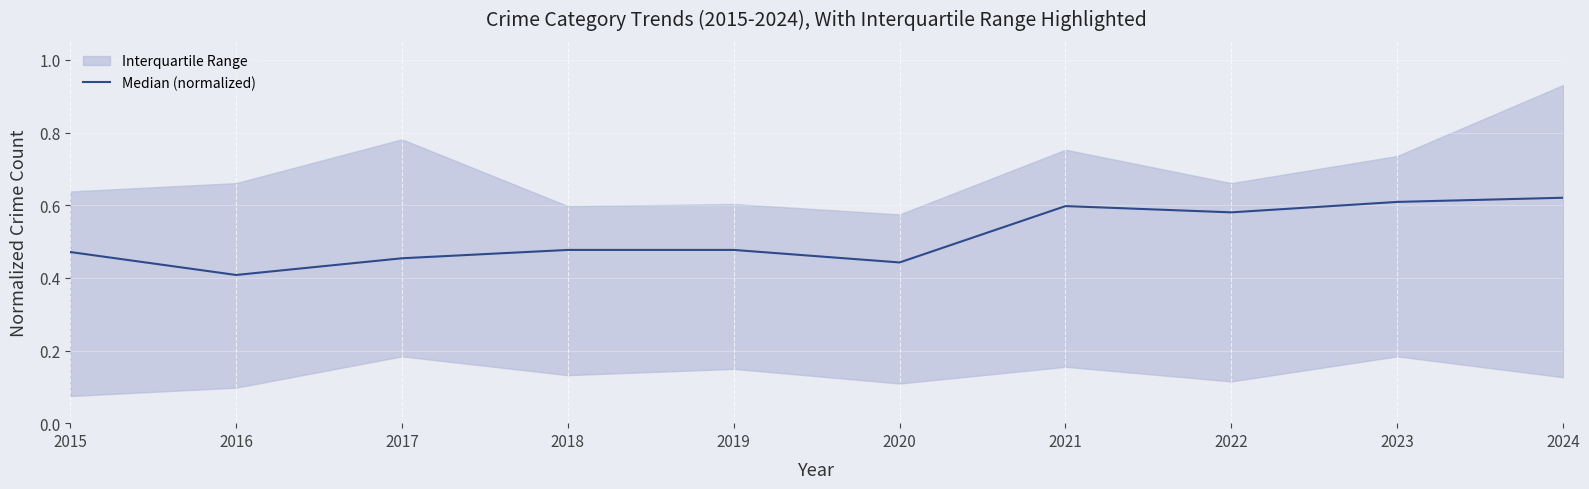

At which label is the value closest to 0?

2016